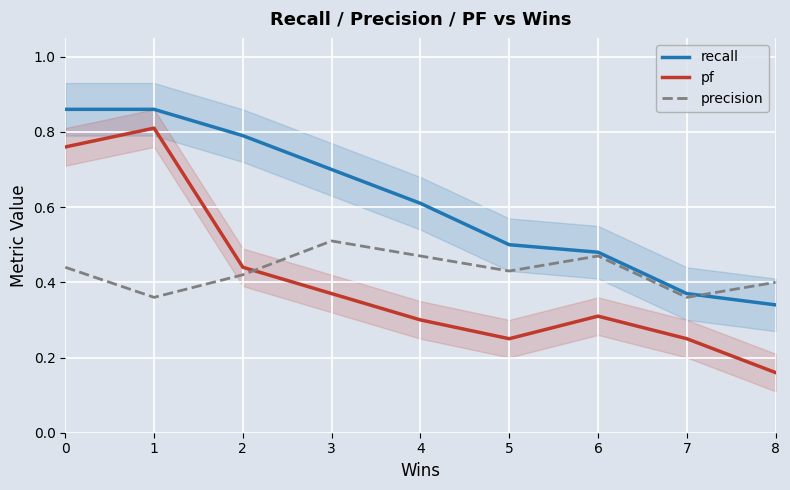

In pf, how many points are higher than both neighbors (excluding endpoints)?

2